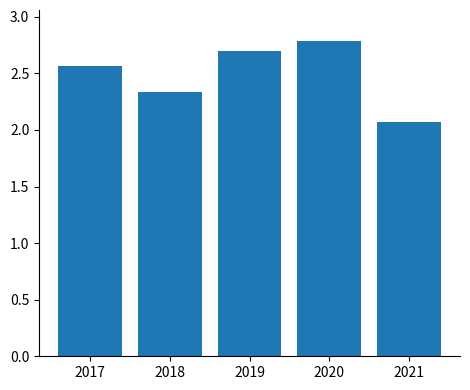

Which category has the highest value across all series?

2020